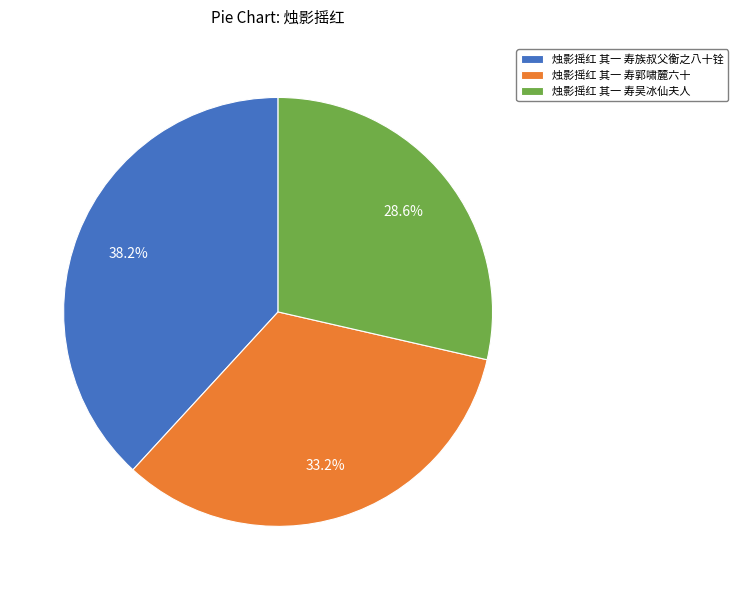

Does any single category account for the majority?

No